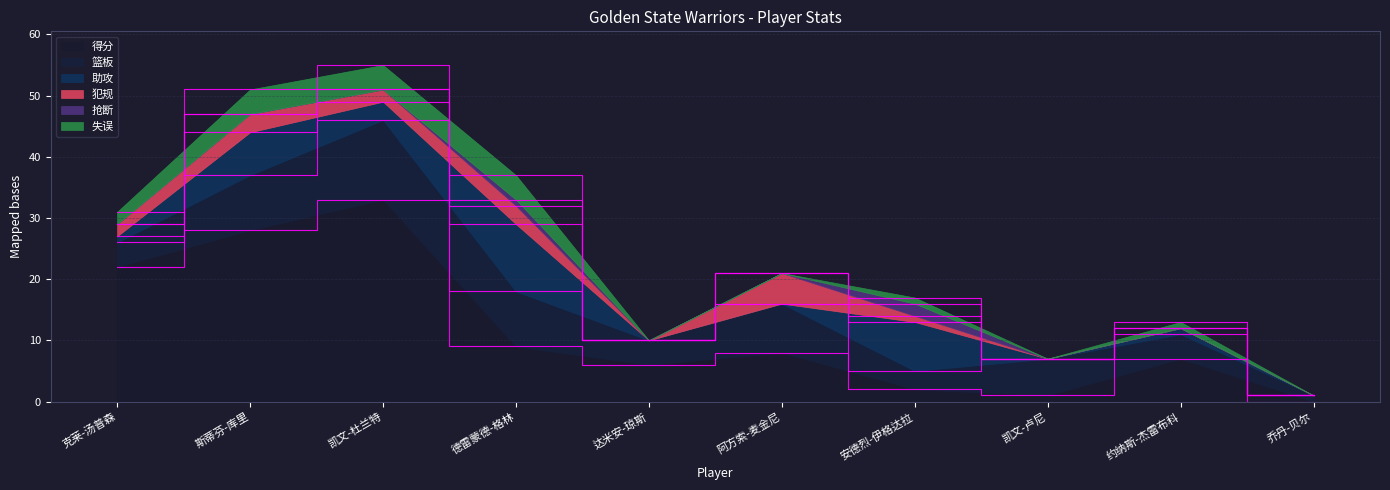

True or false: 抢断 and 失误 cross at least once.

False